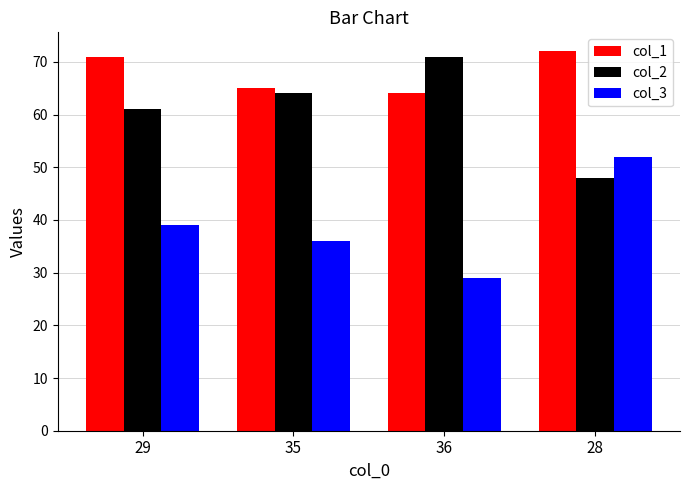

What is the value of the col_3 bar at the 1st from the left?

39